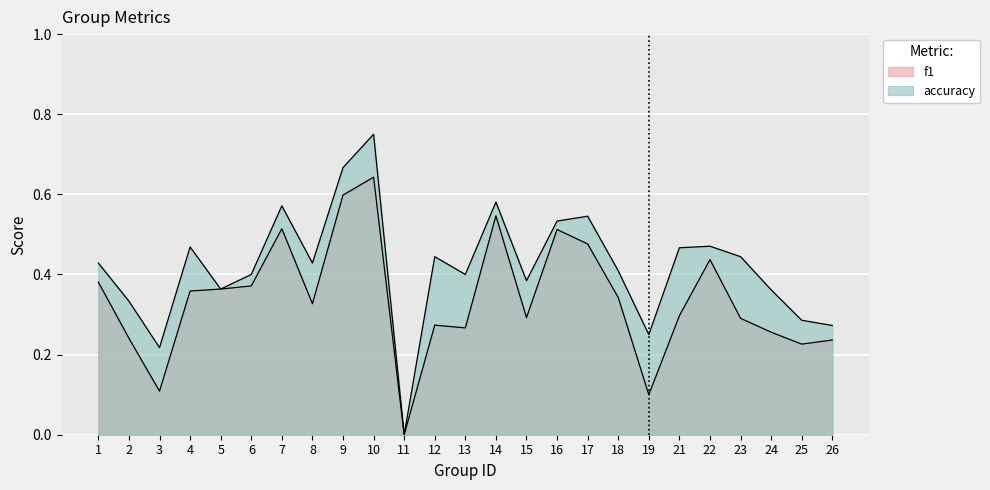

What is the total value across all series at 12?

0.7